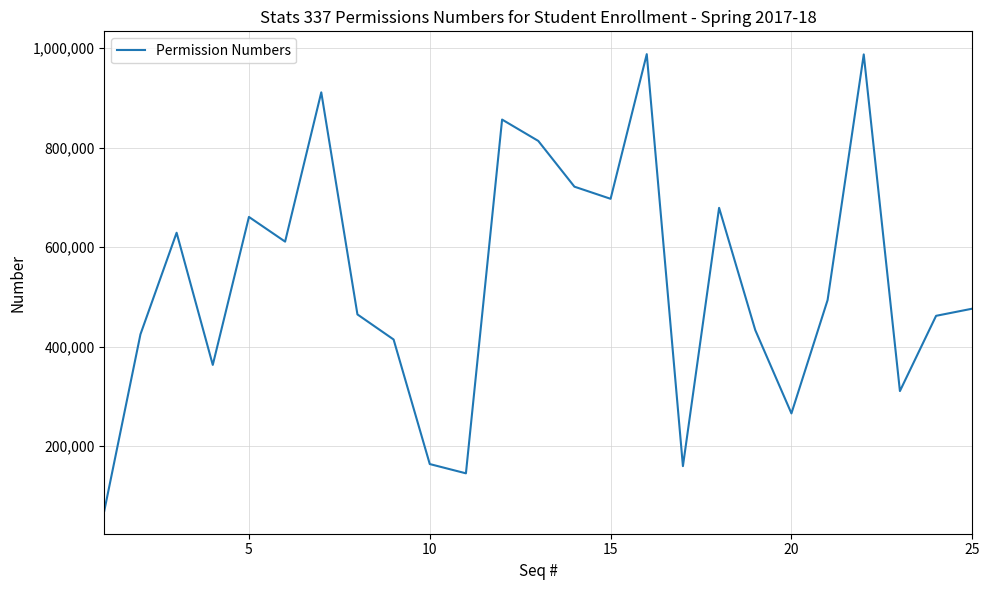

What is the average value?

528008